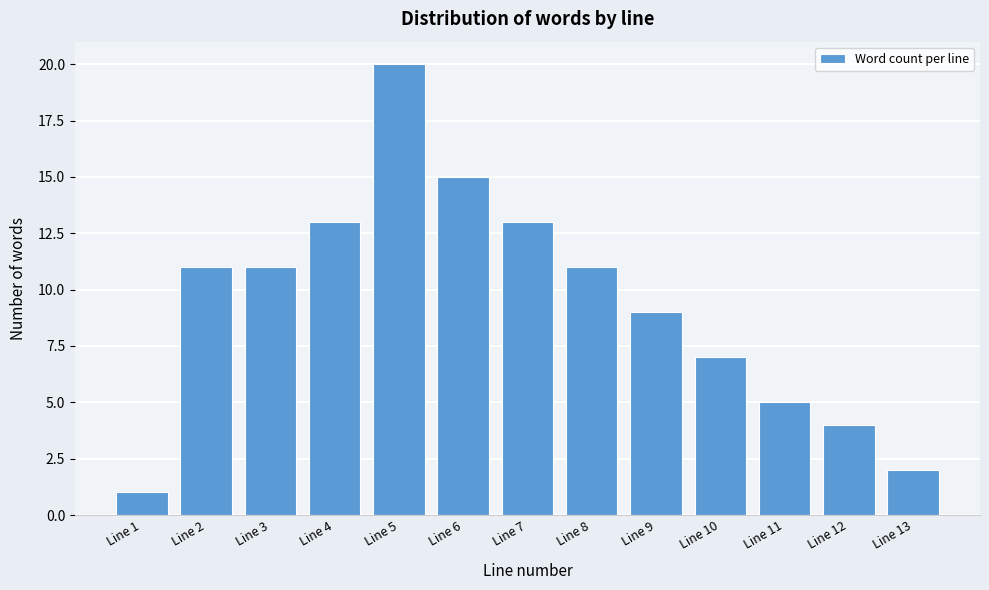

Reading left to right, list all the values displayed in this chart.

1	11	11	13	20	15	13	11	9	7	5	4	2